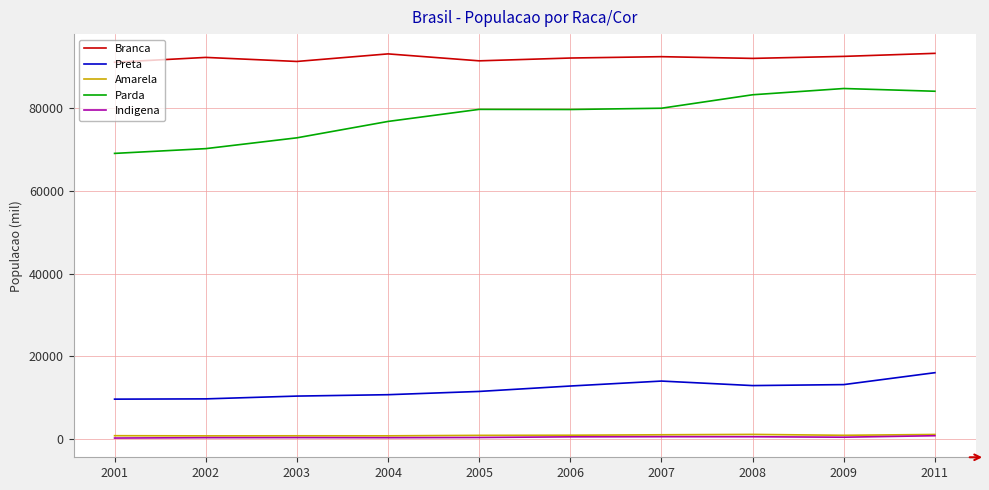

The value of Branca at 2011 is 150274. True or false?

False